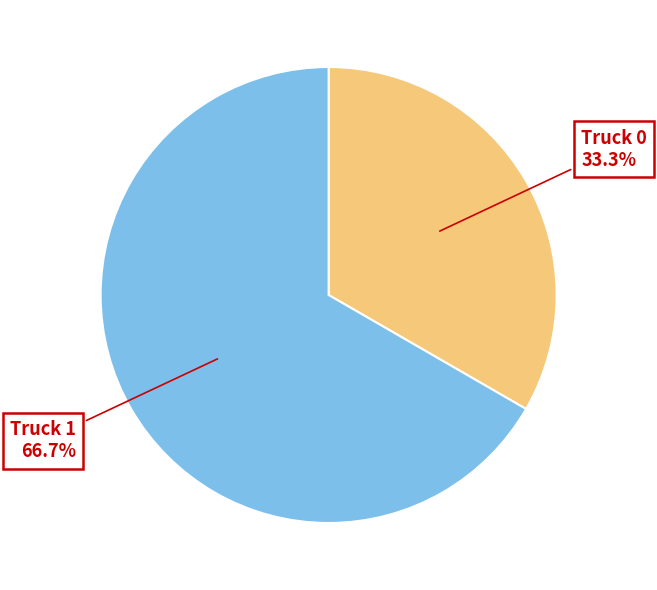

Does any single category account for the majority?

Yes